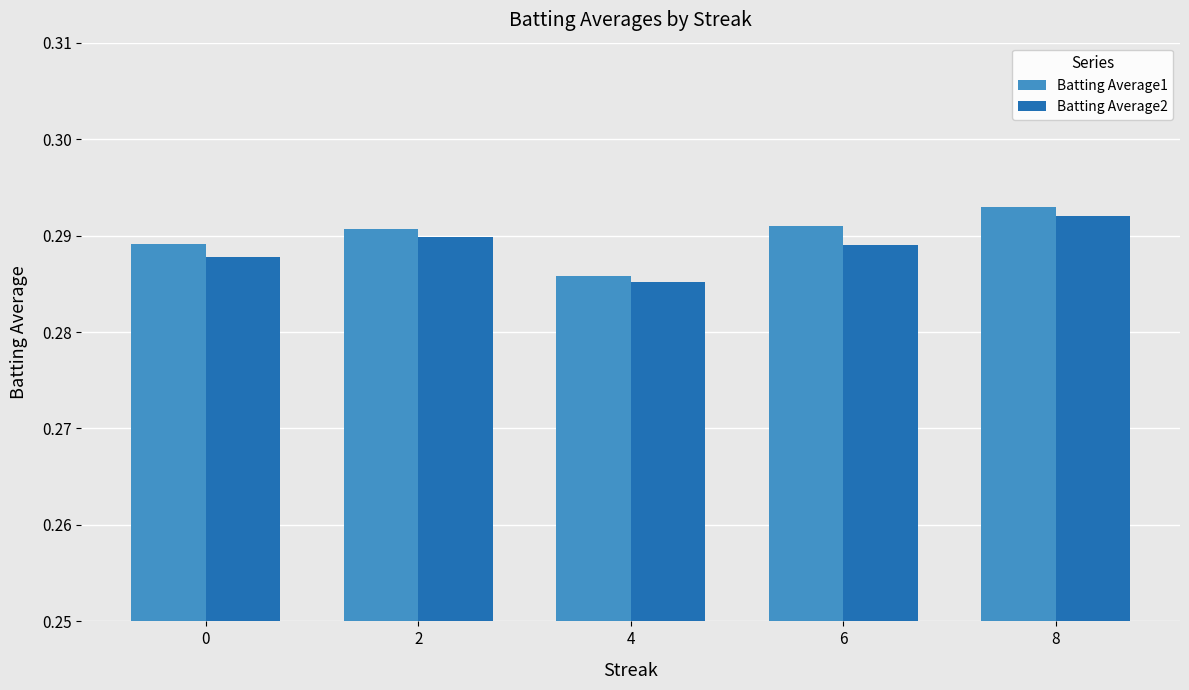

Which category has the highest value across all series?

8